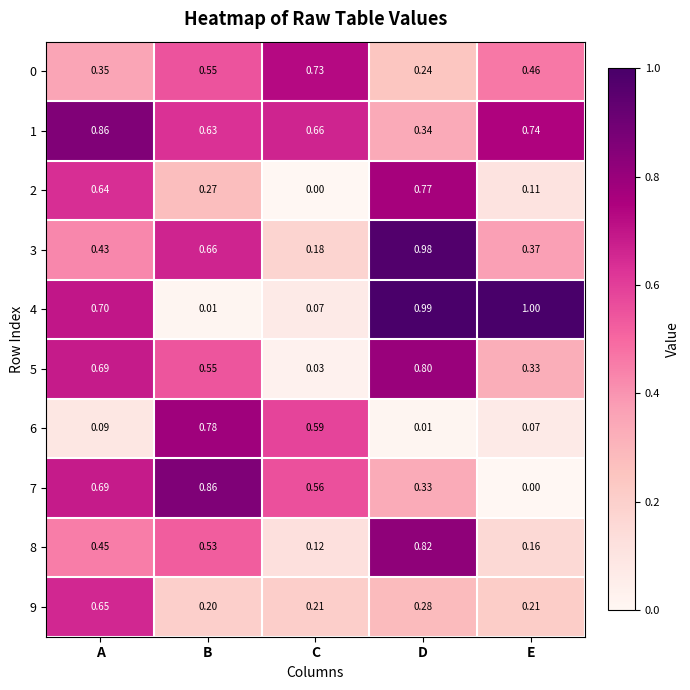

At which label does 4 reach its minimum?

B